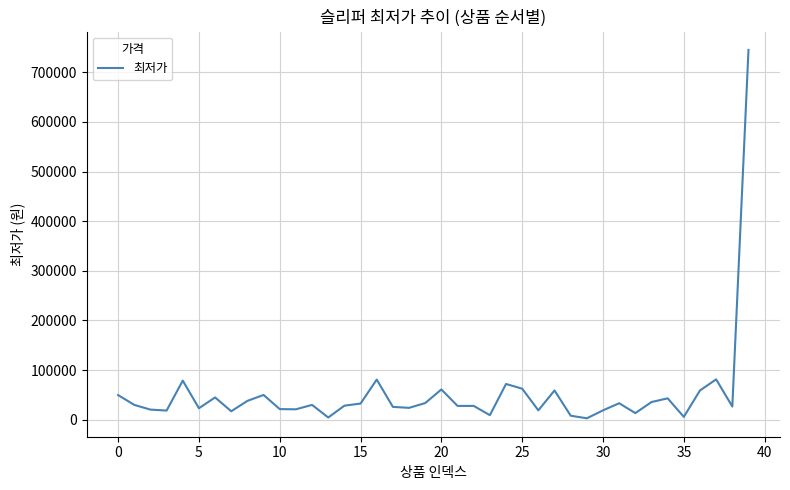

What is the difference between the maximum and minimum values?

742130